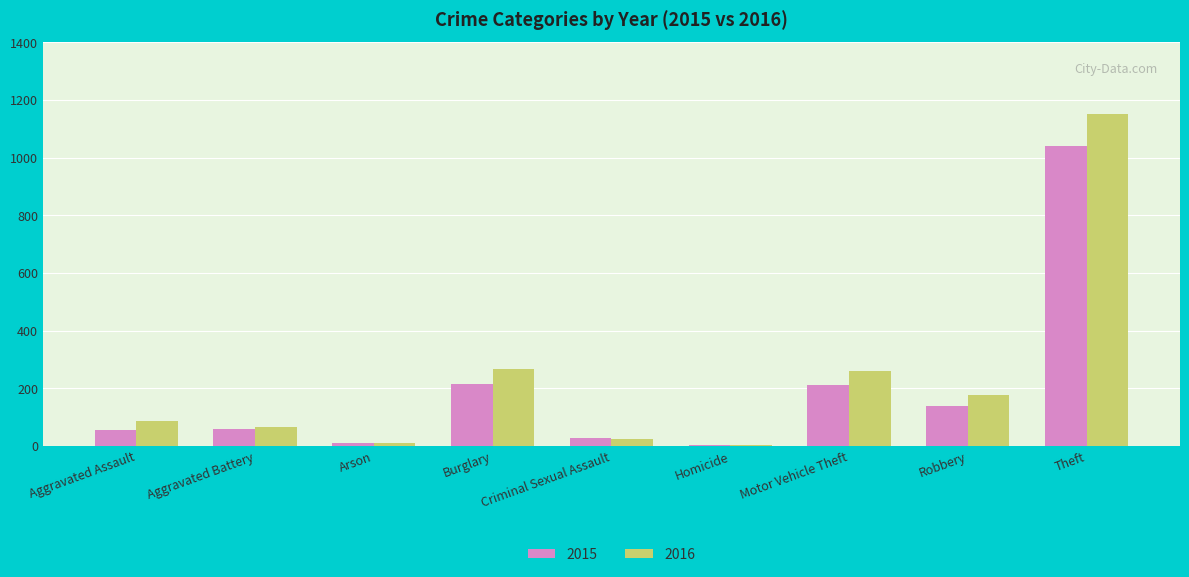

What is the average value of the 2016 series?

228